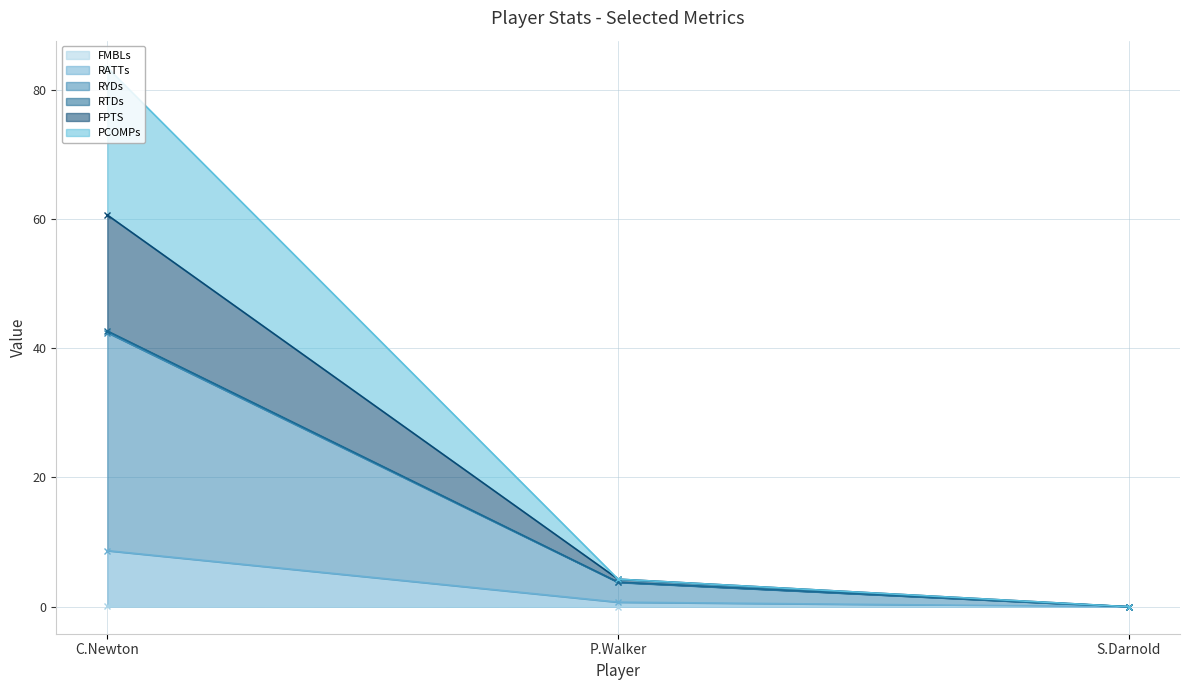

What is the difference between the maximum and minimum values in the PCOMPs series?

60.6